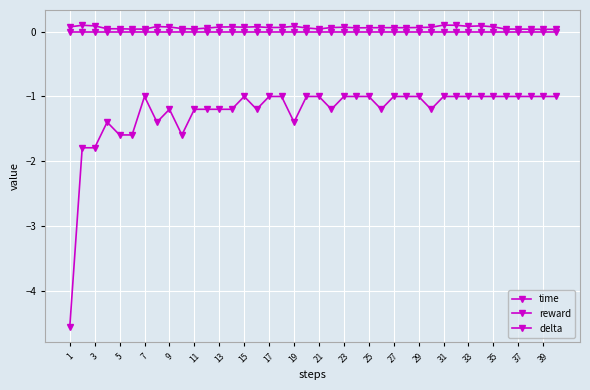

What is the difference between the maximum and minimum values in the time series?

0.1